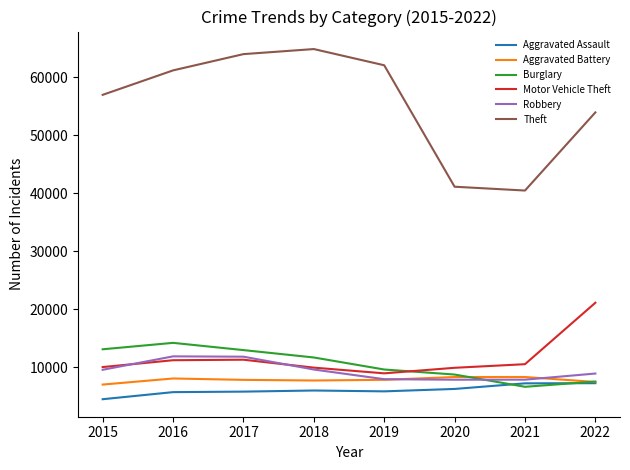

What is the total value across all series at 2018?

109584